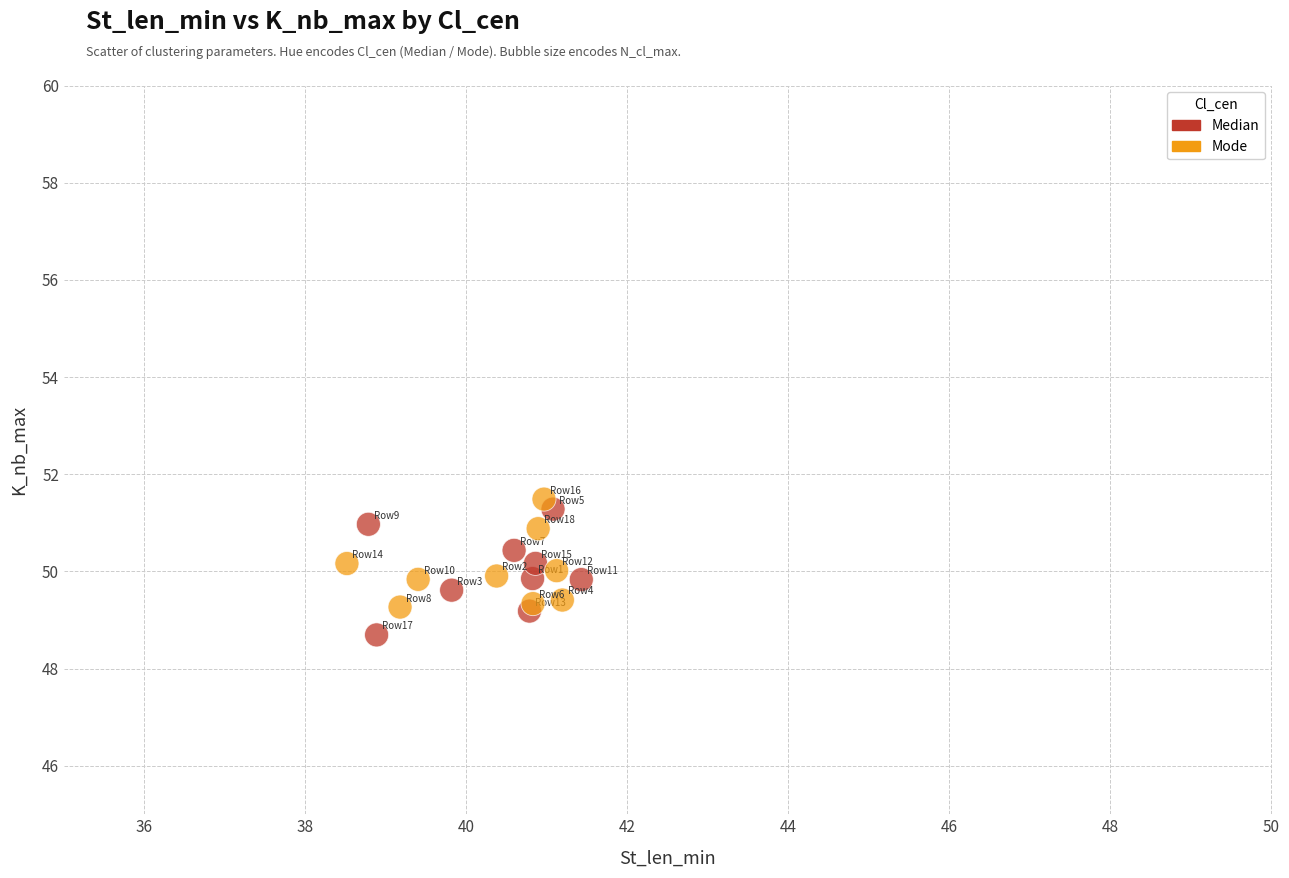

Which series has the largest Y range (max minus min)?

Median